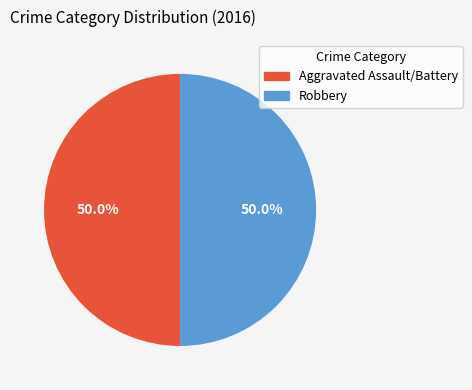

Is there any slice that represents more than half of the pie?

No